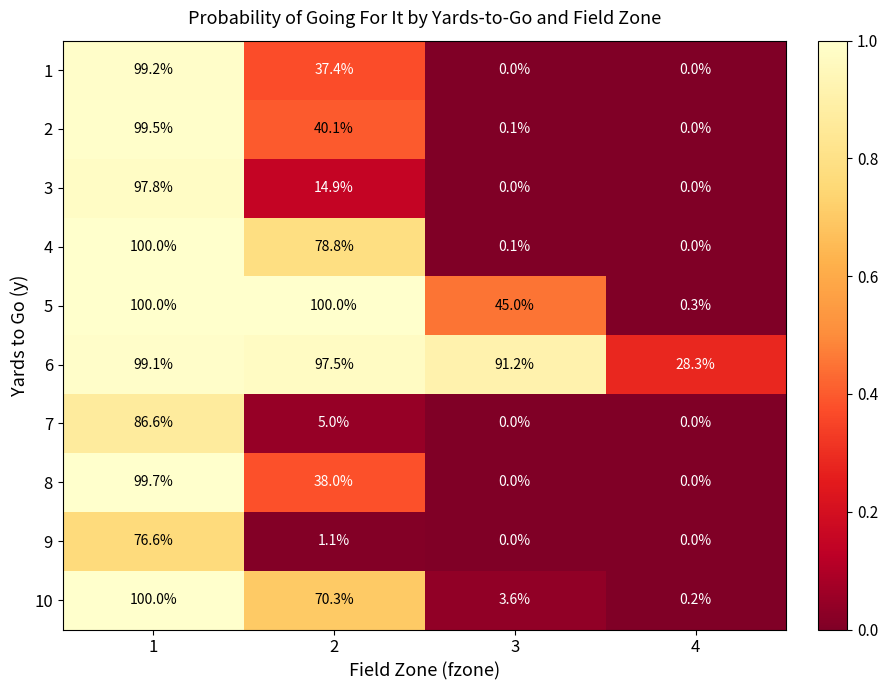

At which label does 5 reach its minimum?

4